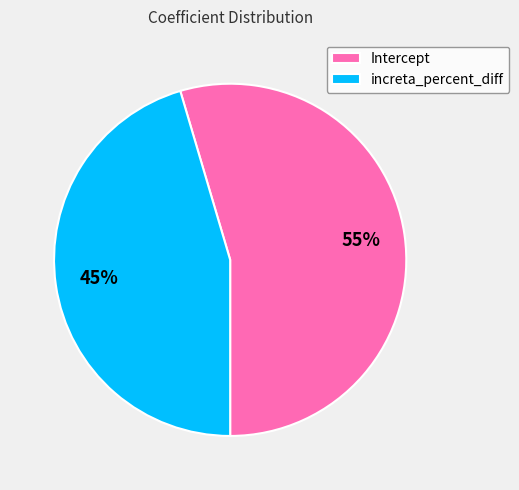

Do increta_percent_diff and Intercept together represent more than half of the pie?

Yes